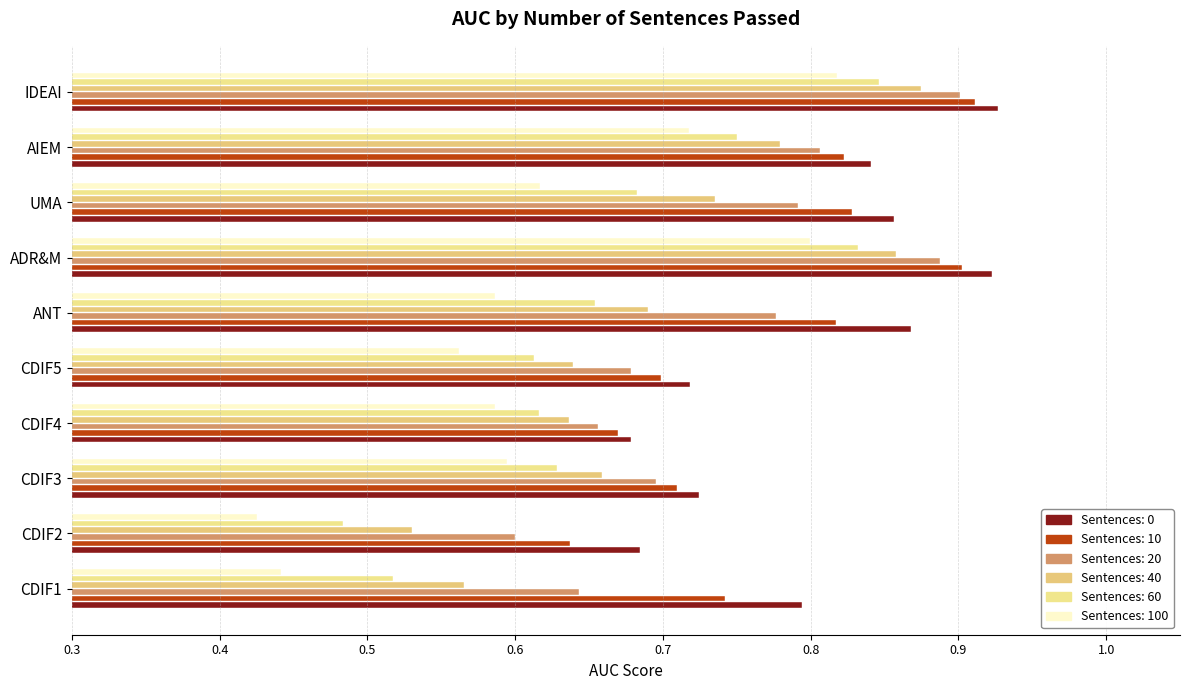

How many data points does each series have?

10